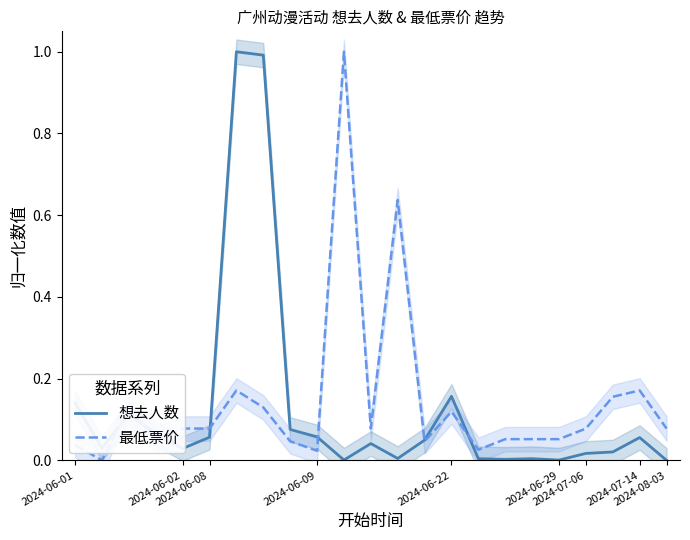

At how many categories does at least one series exceed 0?

23